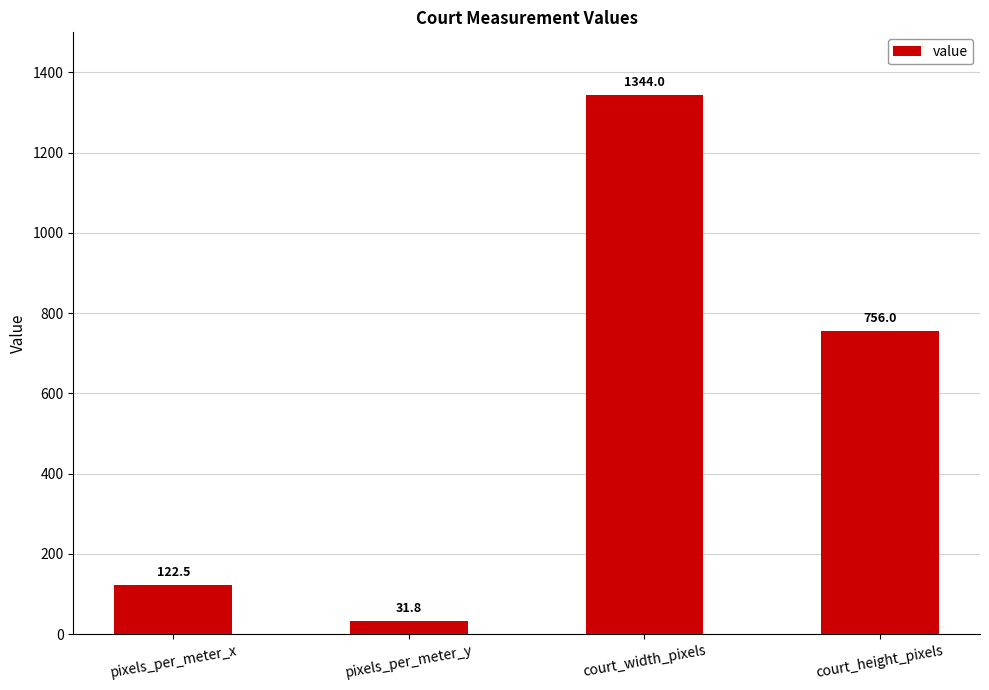

What is the change in value from pixels_per_meter_x to court_width_pixels?

+1221.5